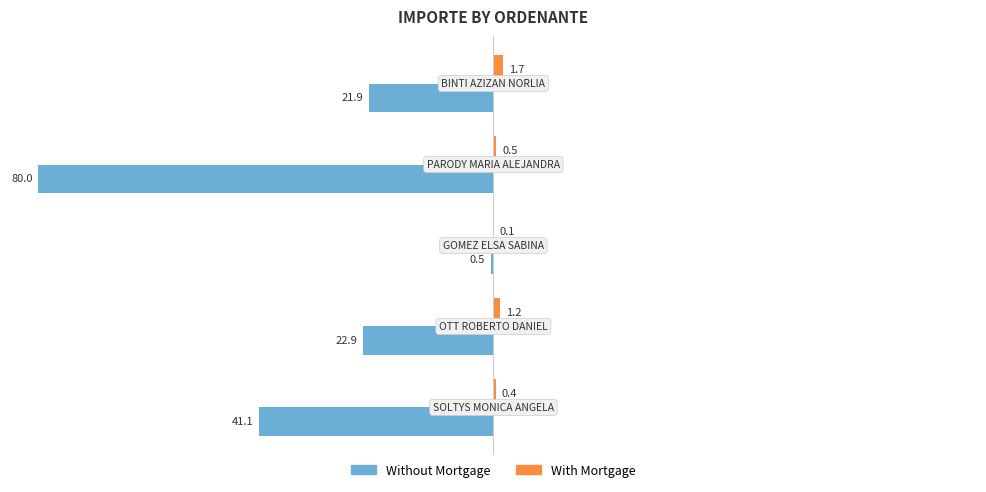

Which series has the largest total across all categories?

With Mortgage